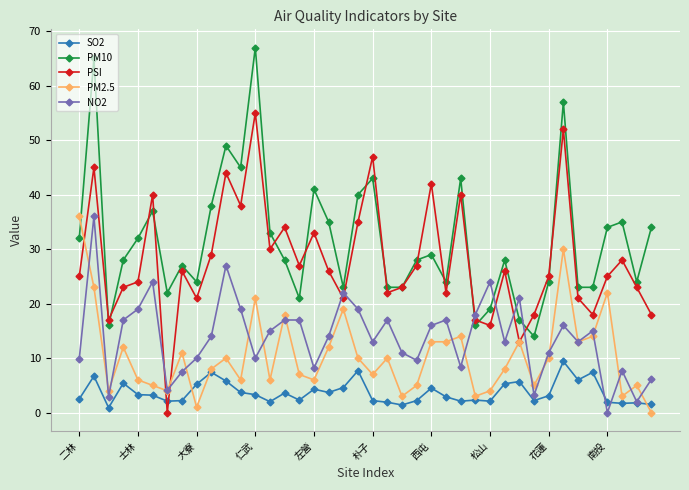

True or false: PM10 has more than 0 points higher than both neighbors.

True